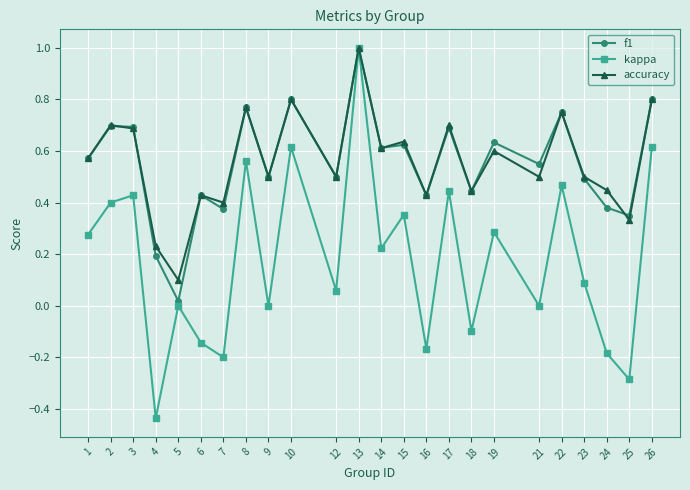

Which series has the widest spread of values?

kappa